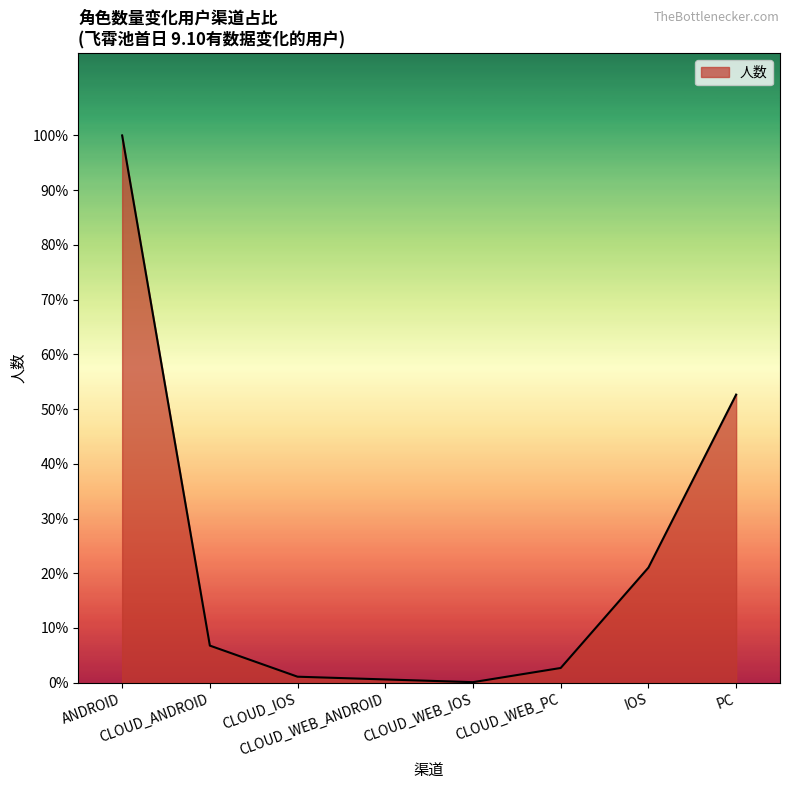

Rank the categories by value from highest to lowest.

ANDROID, PC, IOS, CLOUD_ANDROID, CLOUD_WEB_PC, CLOUD_IOS, CLOUD_WEB_ANDROID, CLOUD_WEB_IOS